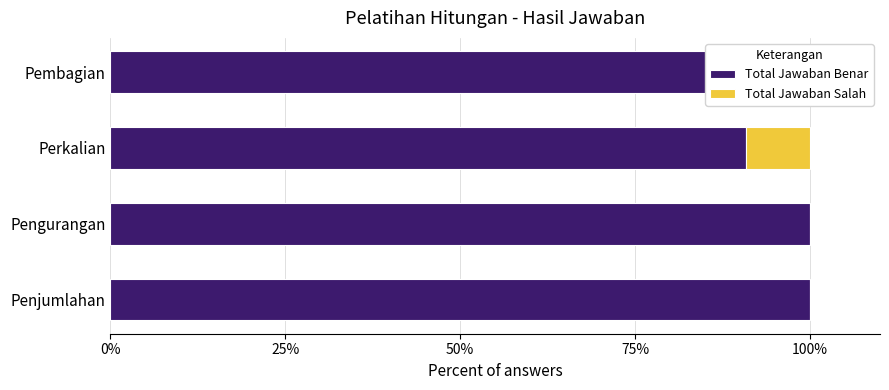

The Total Jawaban Benar series shows 129.4 at Pembagian. True or false?

False